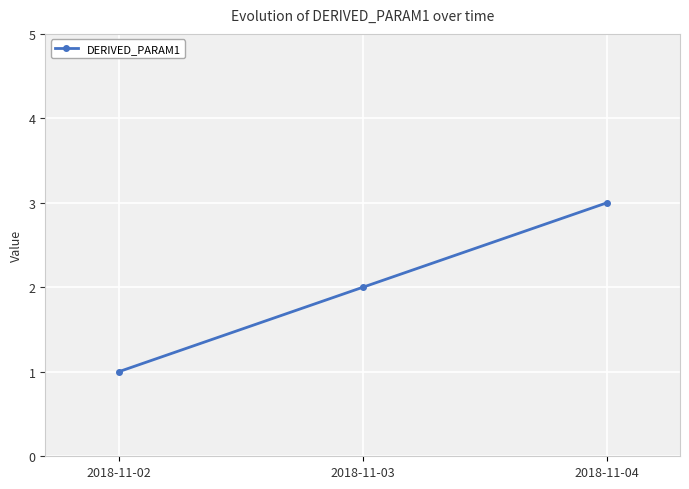

Rank the categories by value from lowest to highest.

2018-11-02, 2018-11-03, 2018-11-04